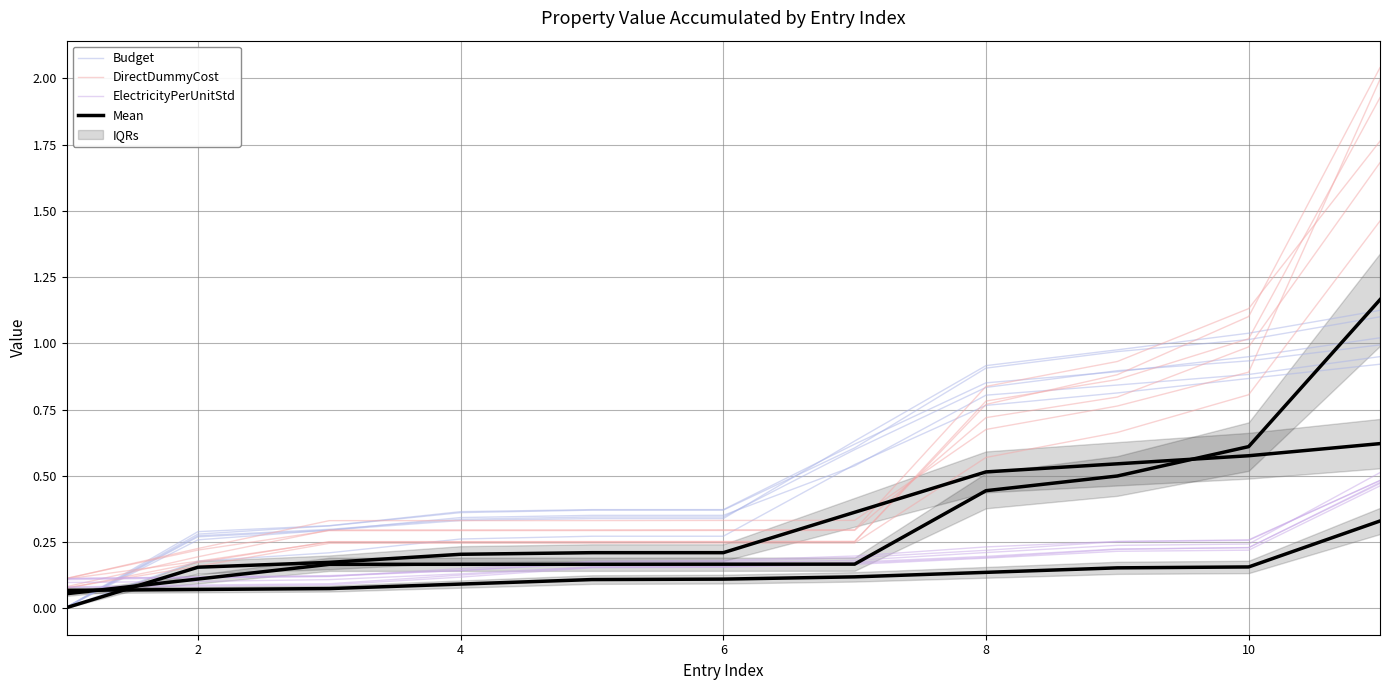

True or false: Budget and ElectricityPerUnitStd intersect in this chart.

True